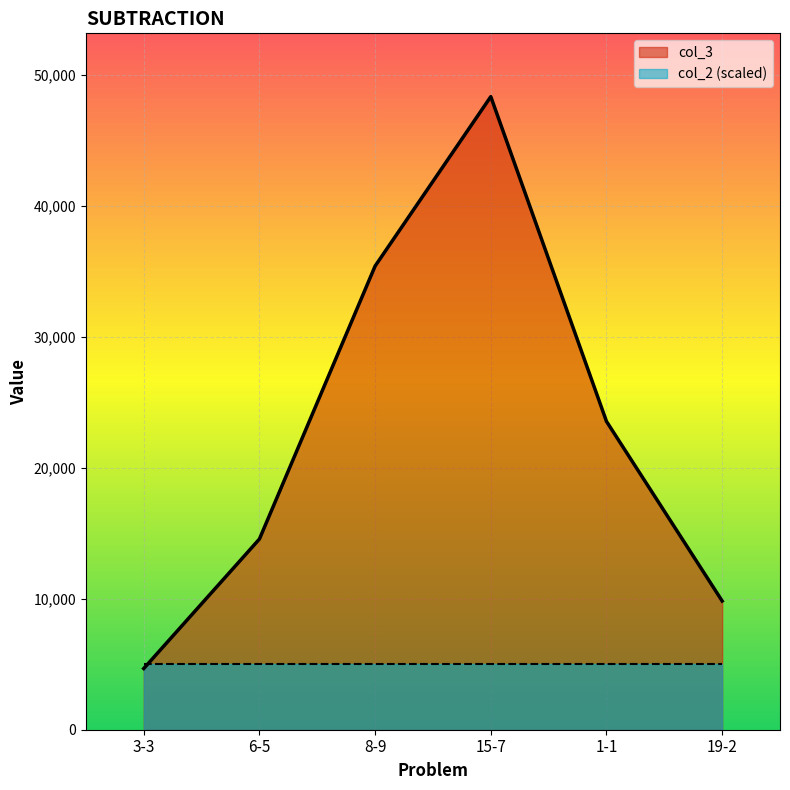

What is the label of the 3rd point from the right?

15-7